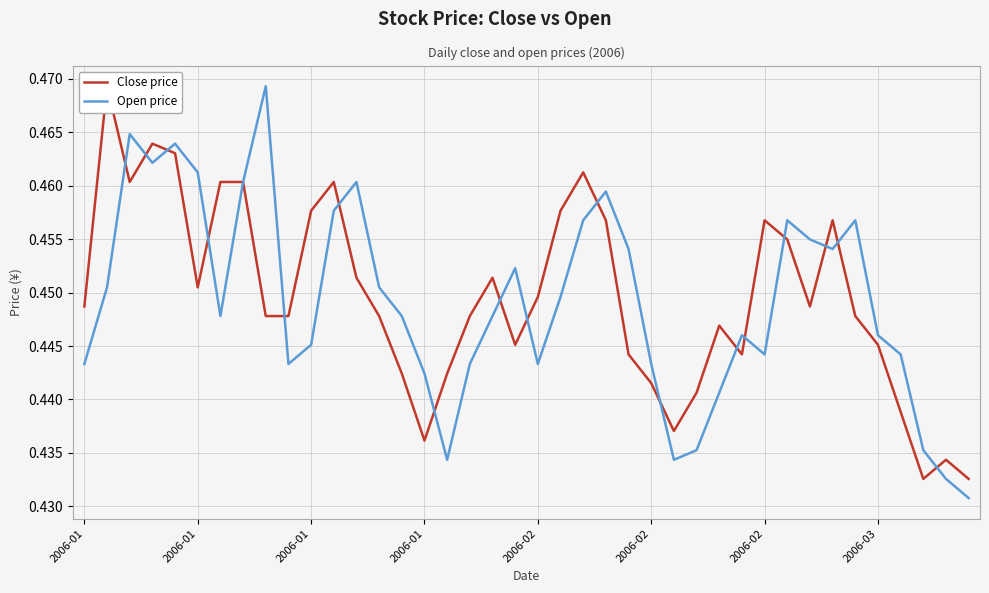

At which label does Close price reach its minimum?

37